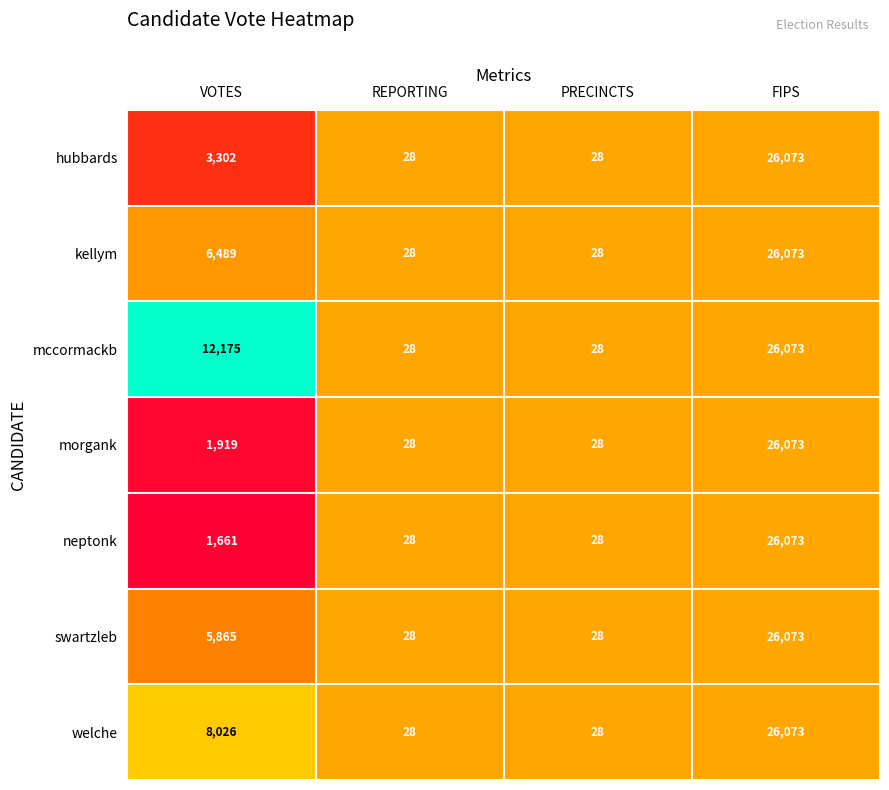

At which label does morgank reach its peak?

FIPS